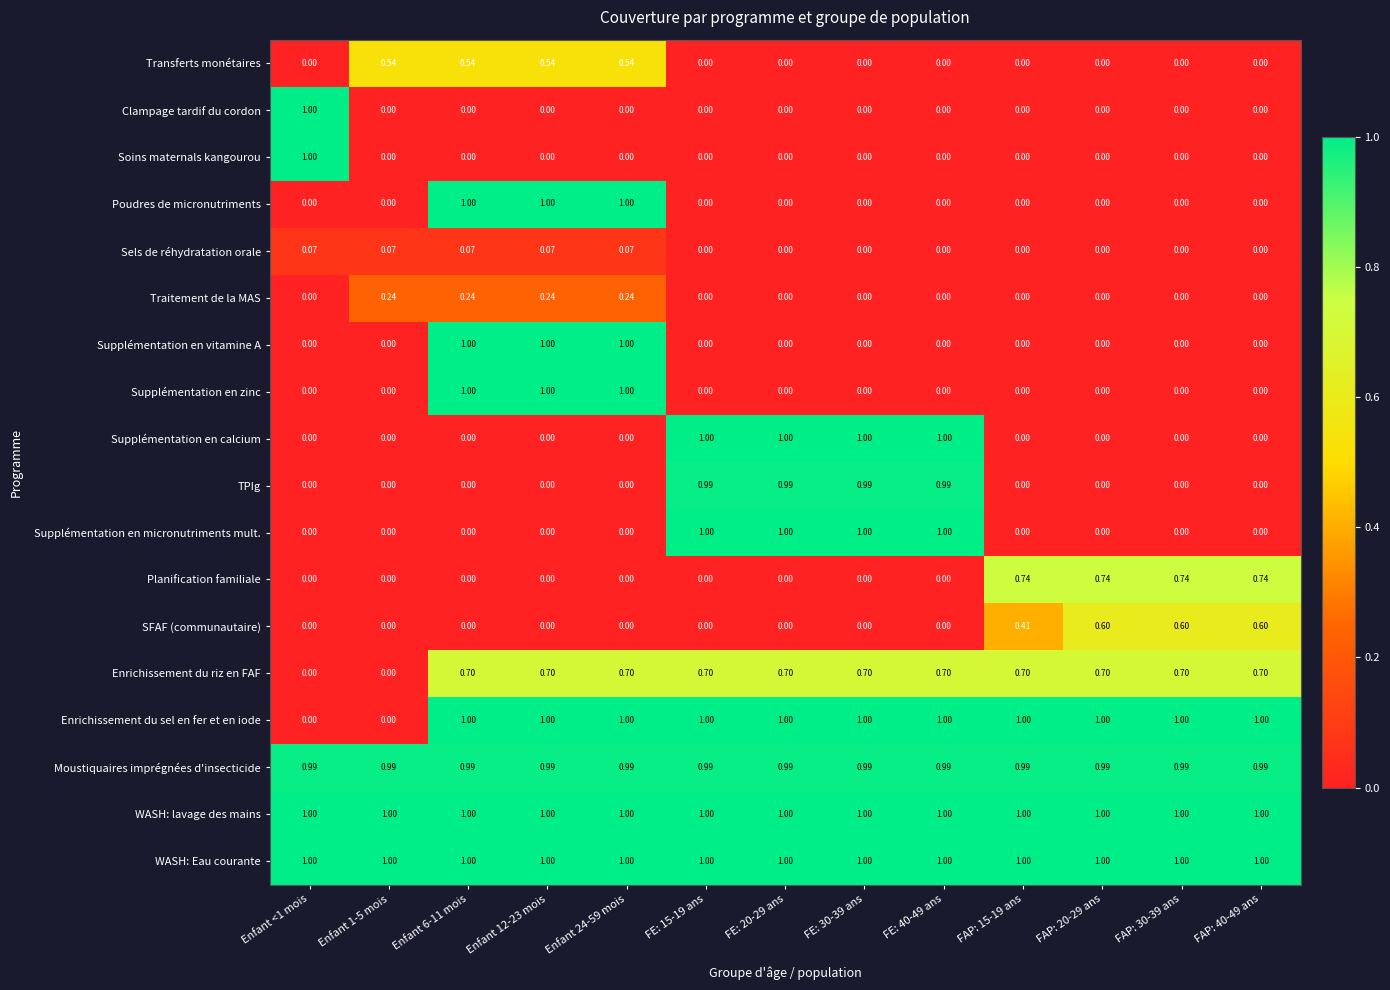

How many series are shown in this chart?

18